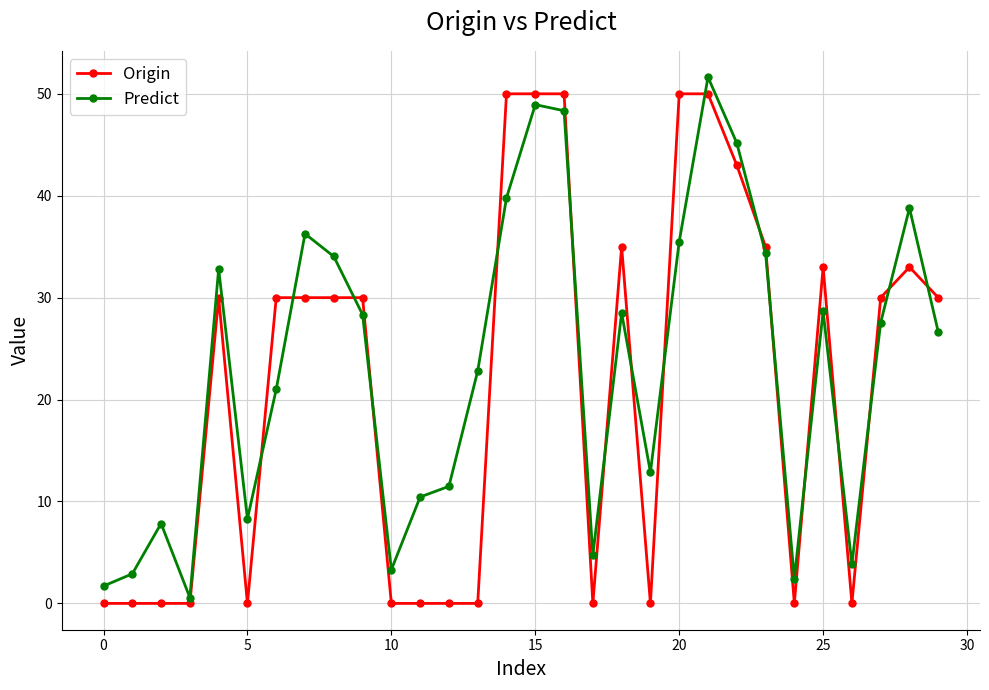

True or false: Predict and Origin cross at least once.

True